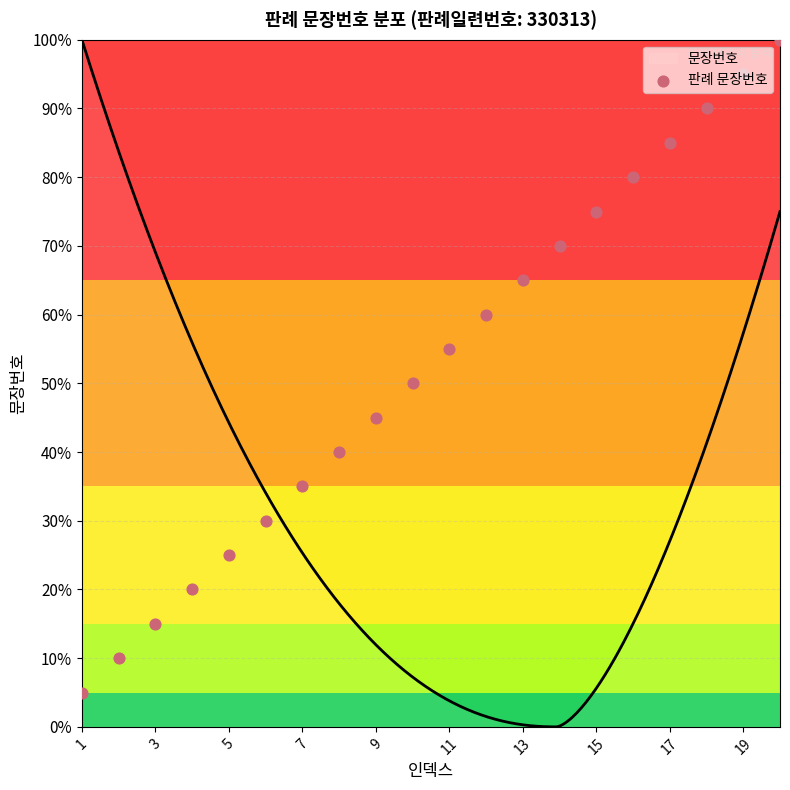

Which has a higher value, 17 or 12?

17